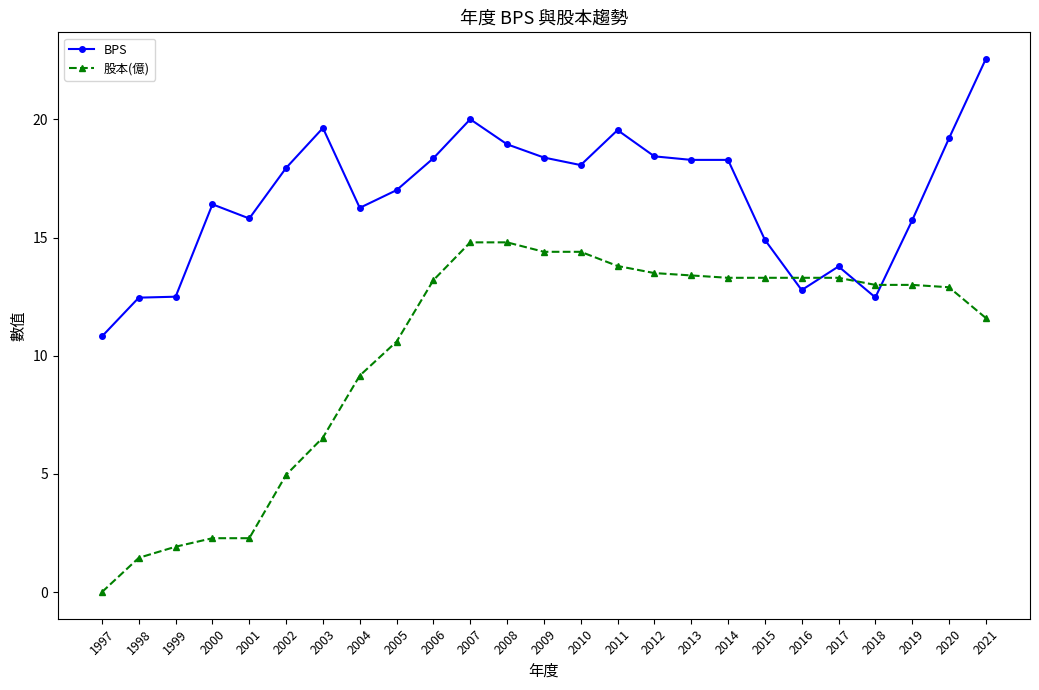

Is it true that BPS equals 3.0 at 2017?

False